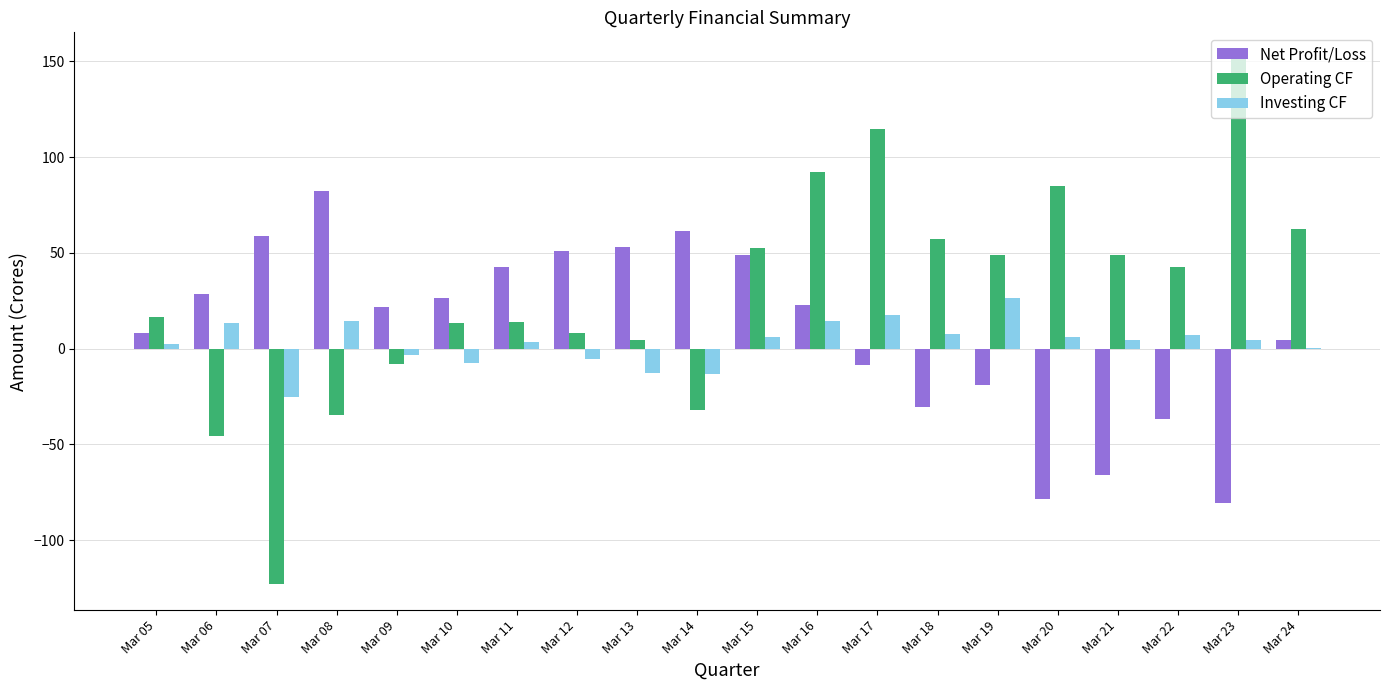

Is the value of Investing CF at Mar 15 greater than the value of Net Profit/Loss at Mar 15?

No